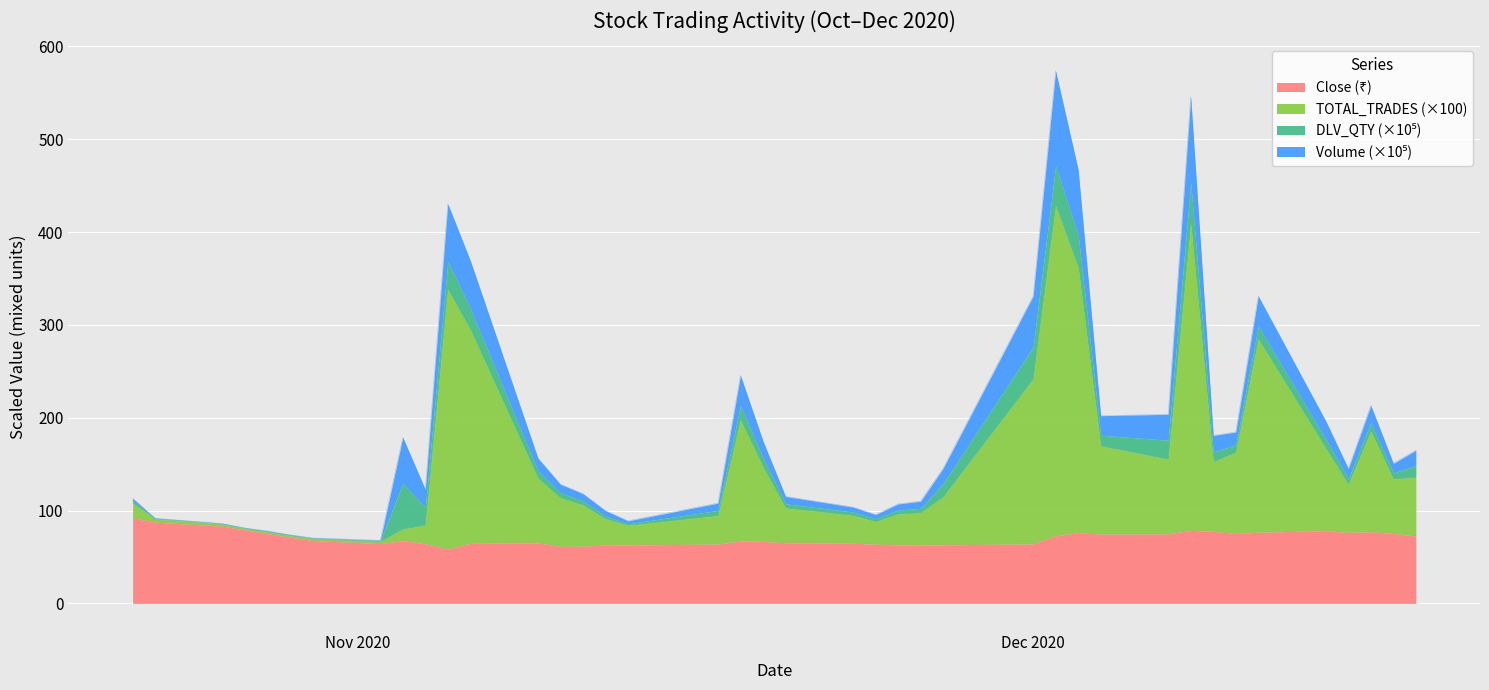

Where is the first local minimum for TOTAL_TRADES?

2020-11-02